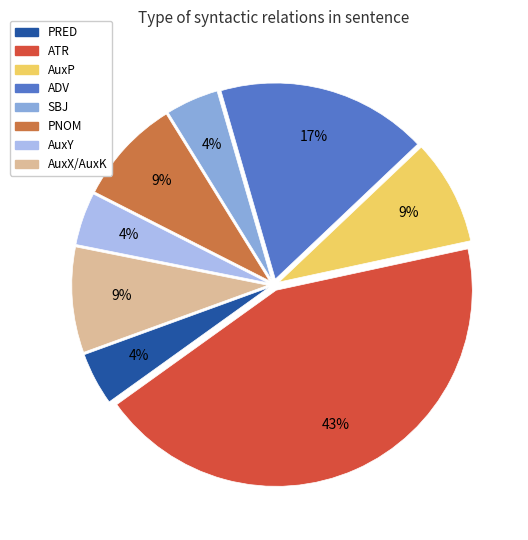

True or false: AuxP accounts for 28% of the total.

False